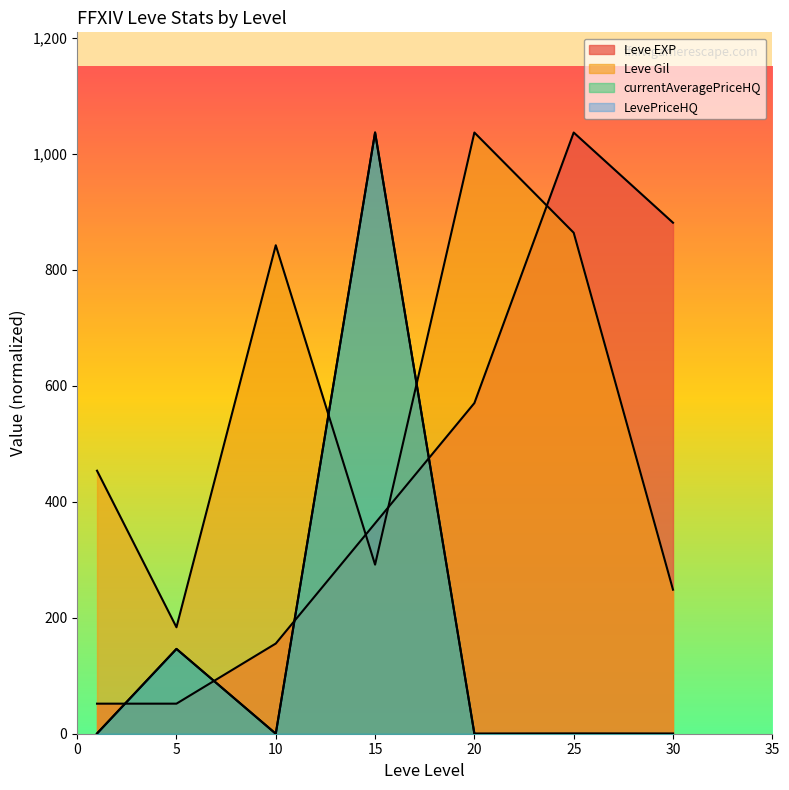

Does the chart display data point markers on the line(s)?

No